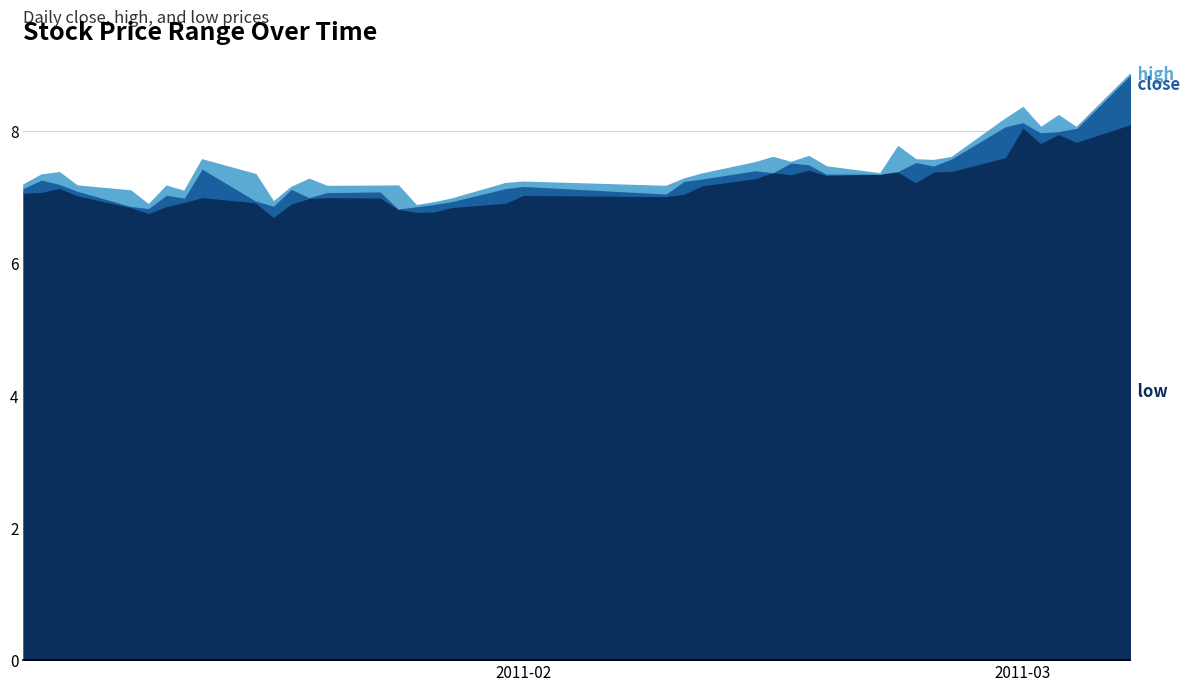

What is the difference between the highest and lowest values at 2011-01-07?

0.1